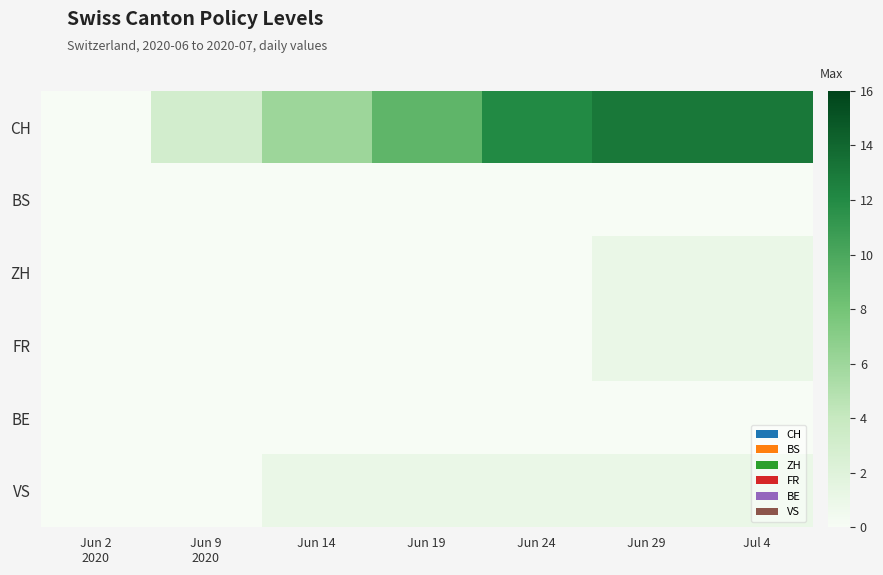

At which category does the chart reach its peak across all series?

Jun 29